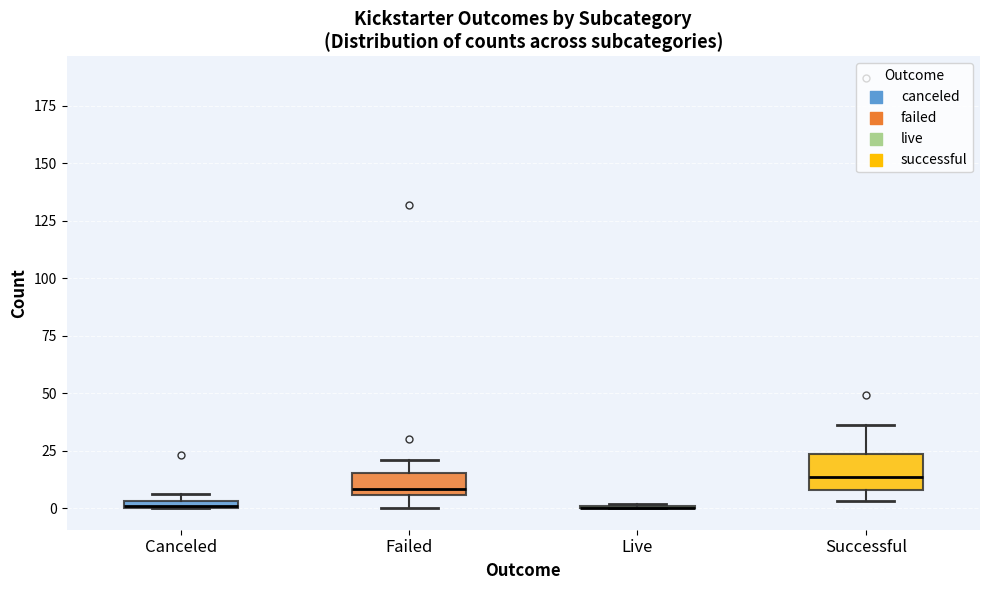

Where is the lower edge of the box for Failed on the y-axis? The values are not printed on the chart, so give them approximately, as read against the axis.

5